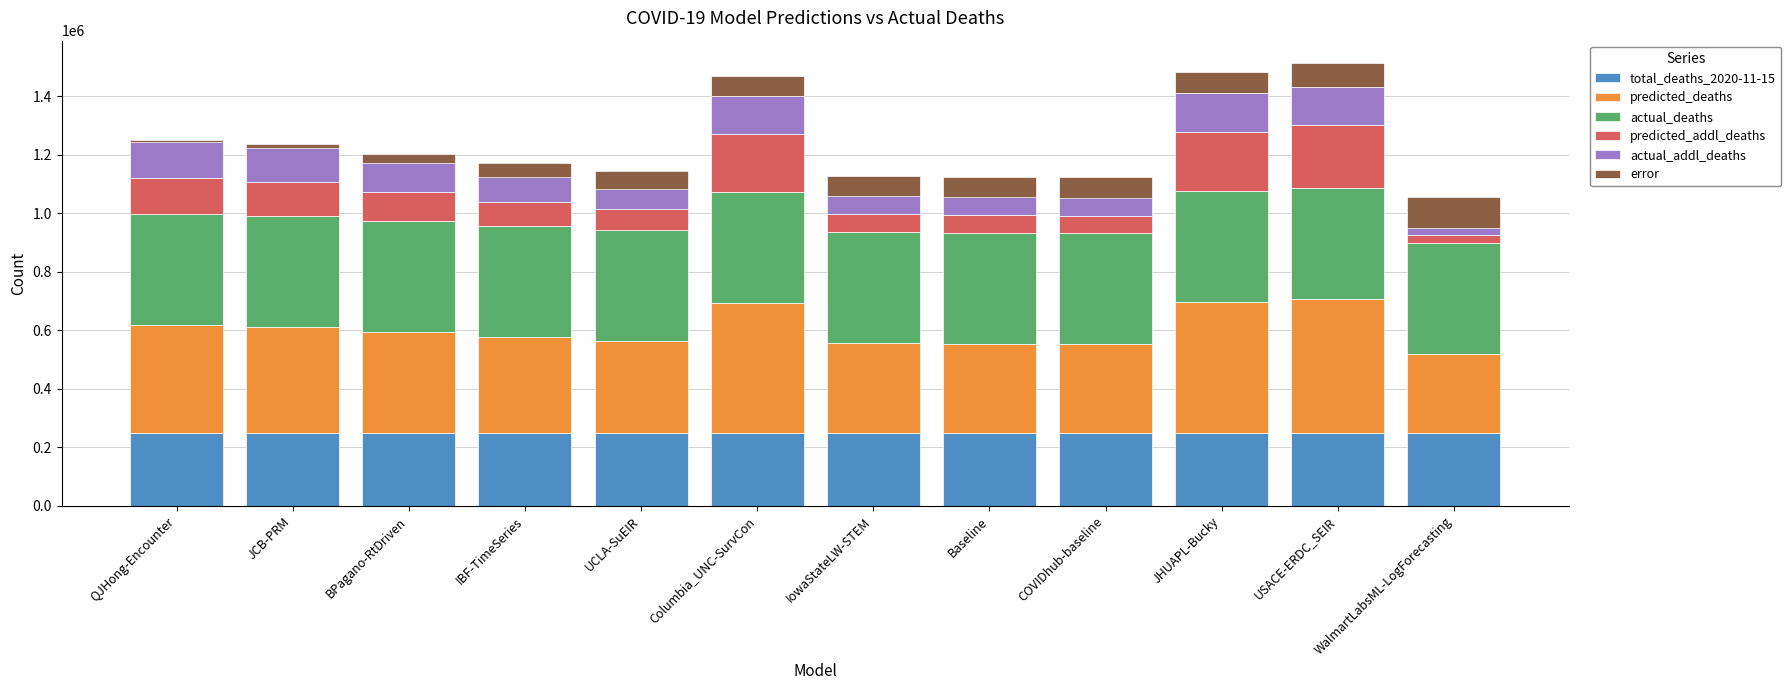

What is the label of the 9th bar from the right?

IBF-TimeSeries